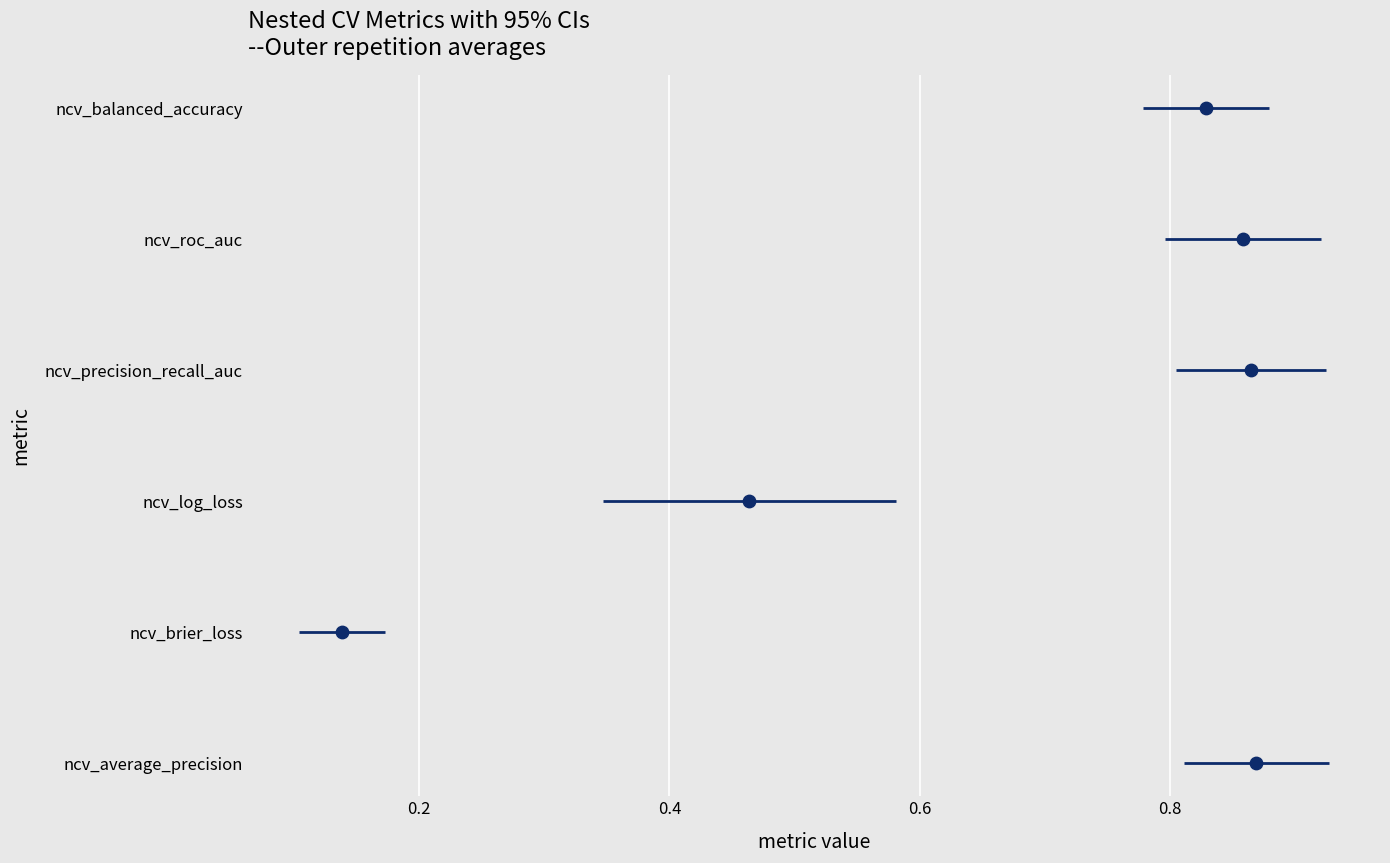

Is the value of ncv_average_precision at 0.2 greater than the value of ncv_balanced_accuracy at 0.2?

No